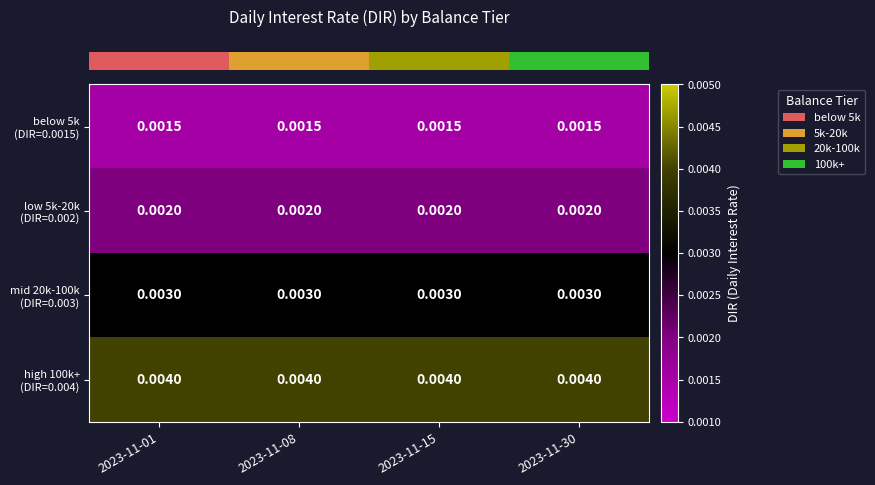

How many series are shown in this chart?

4